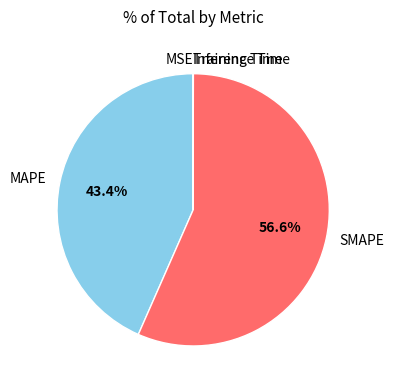

Which slice is the largest?

SMAPE